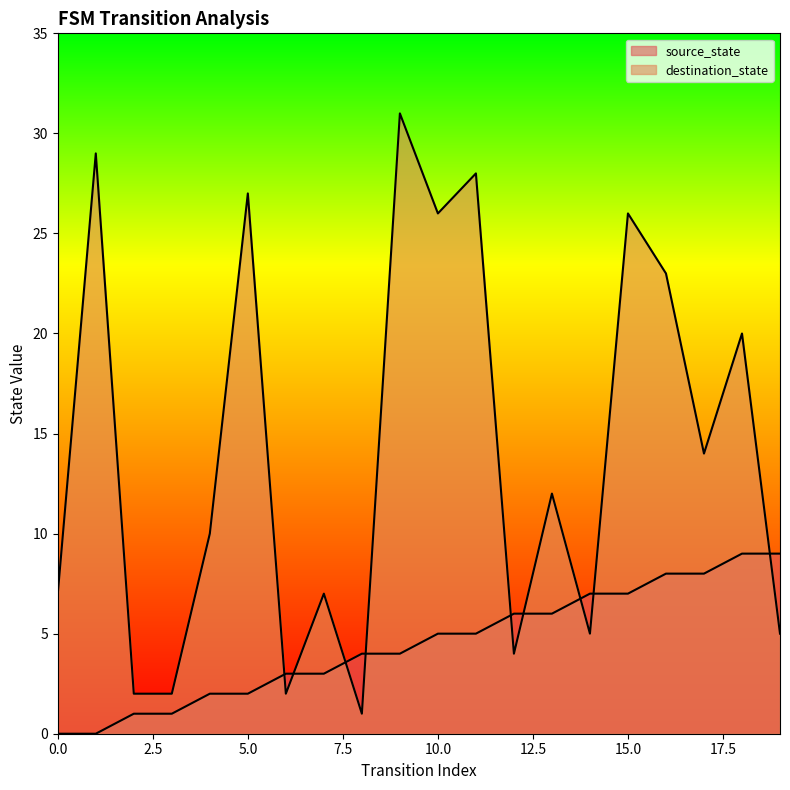

True or false: source_state and destination_state intersect in this chart.

True